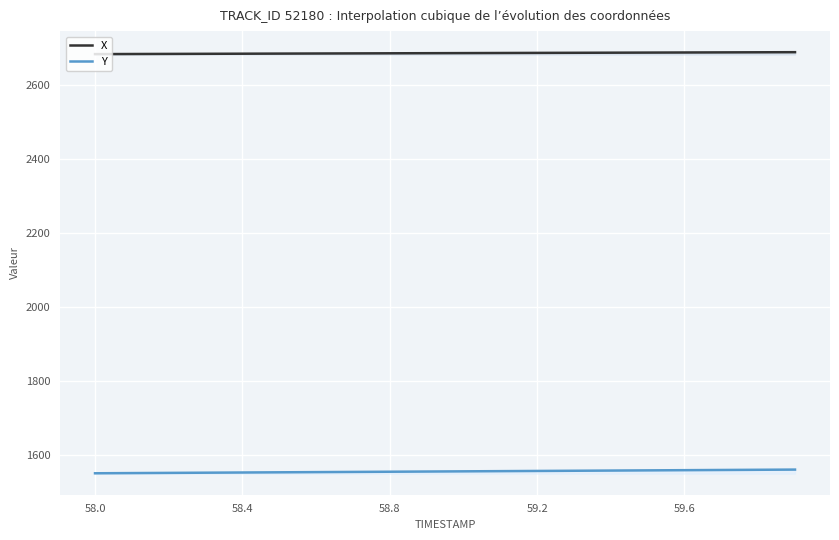

Which series has the widest spread of Y values?

Y